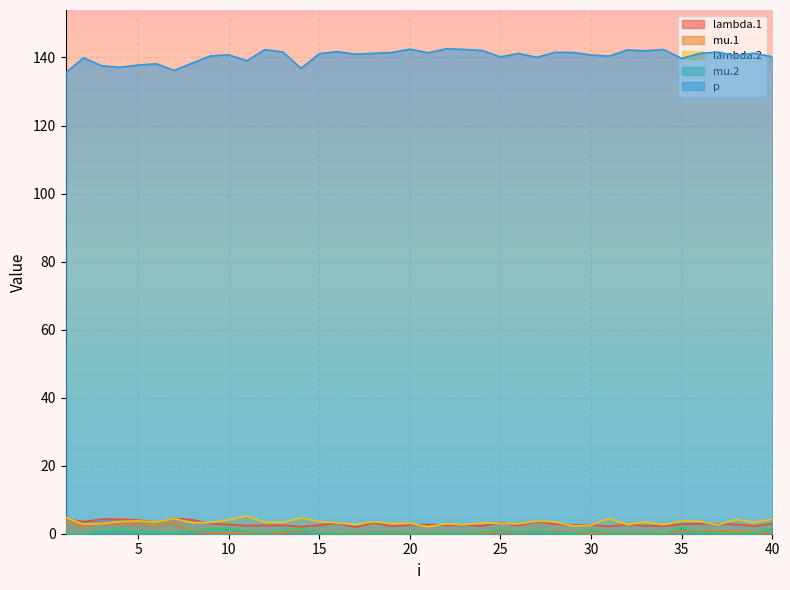

Rank the series at 21 from highest to lowest value.

p, lambda.1, lambda.2, mu.1, mu.2